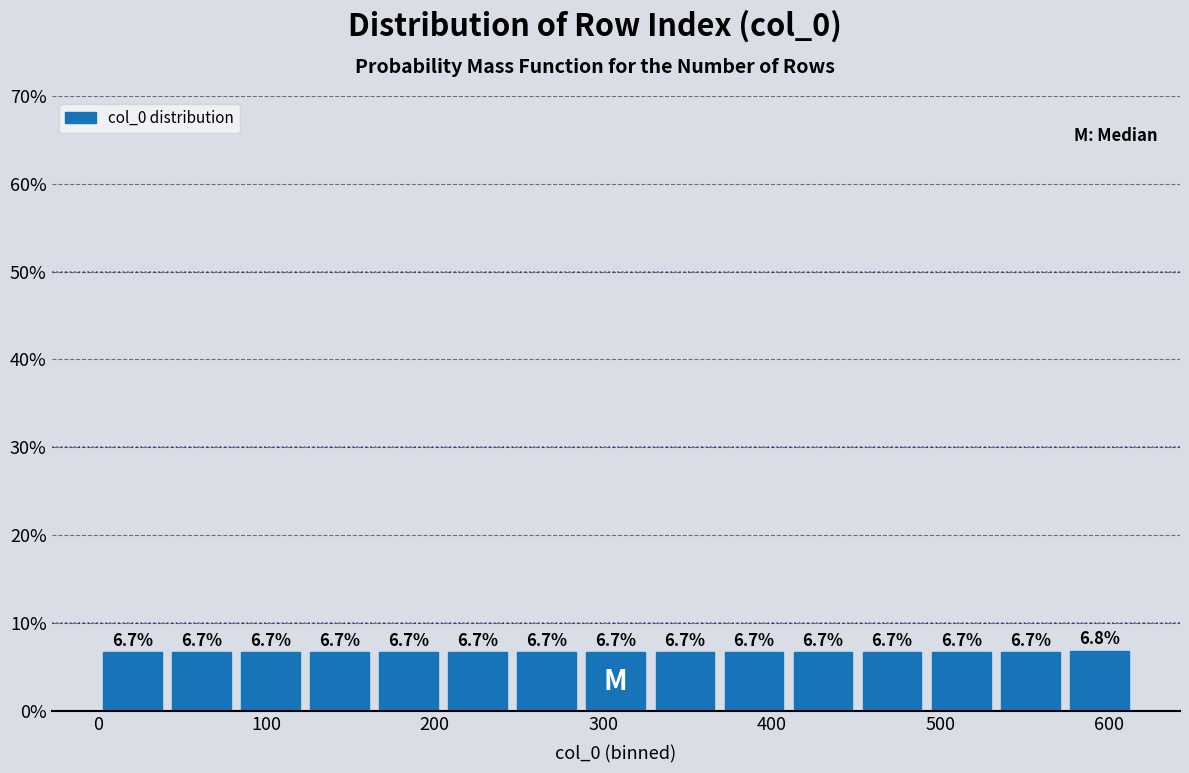

Reading left to right, transcribe this chart: for each bar, give the range it covers on the x-axis and its height. The bar edges are not printed on the chart, so give them approximately, as read against the axis.

0 to 41: 6.7
41 to 82: 6.7
82 to 123: 6.7
123 to 164: 6.7
164 to 205: 6.7
205 to 246: 6.7
246 to 287: 6.7
287 to 328: 6.7
328 to 369: 6.7
369 to 410: 6.7
410 to 451: 6.7
451 to 492: 6.7
492 to 533: 6.7
533 to 574: 6.7
574 to 615: 6.8